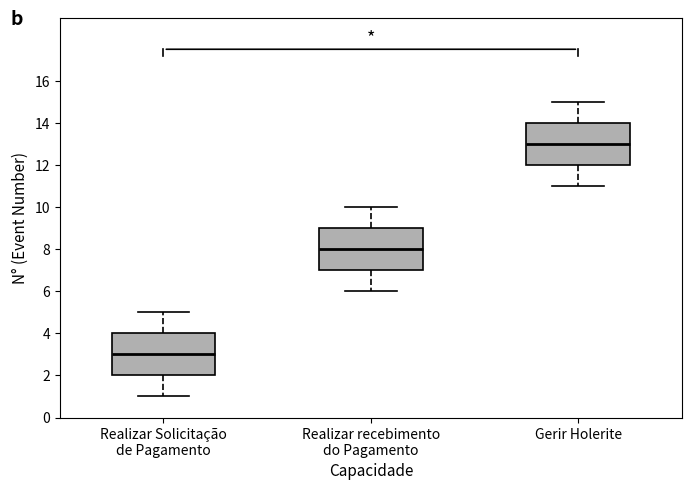

Where does the upper whisker of the box for Realizar Solicitação de Pagamento end on the y-axis? The values are not printed on the chart, so give them approximately, as read against the axis.

5